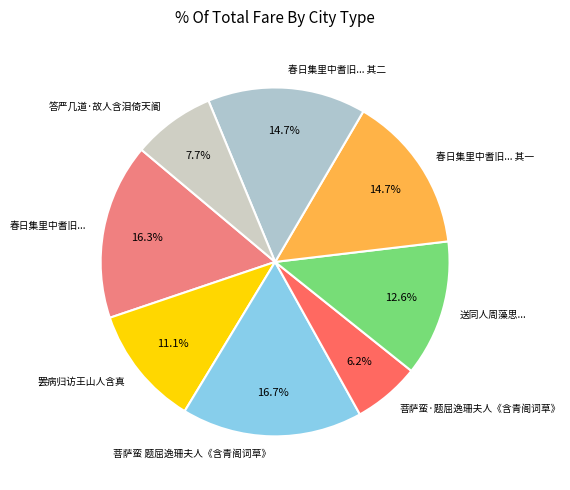

Does any single category account for the majority?

No